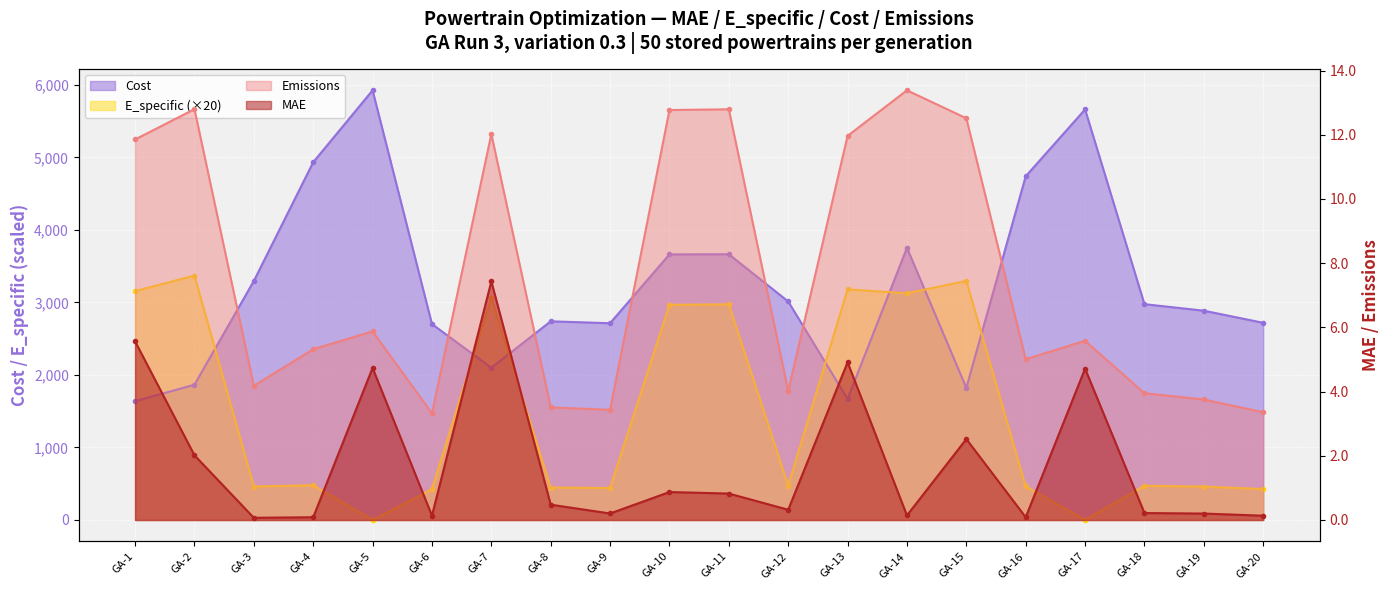

The value of E_specific at GA-10 is 1677.2. True or false?

False